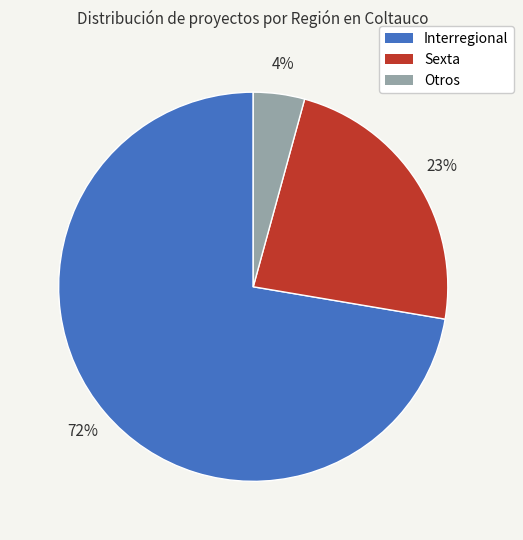

To the nearest percent, what is the combined percentage of Sexta and Interregional?

96%